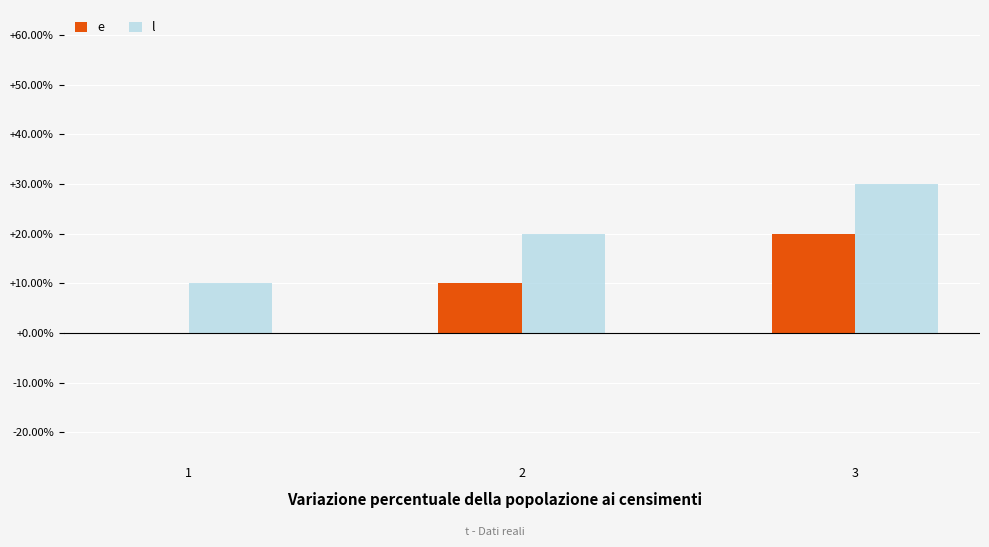

Where is e nearest to the value 10?

2